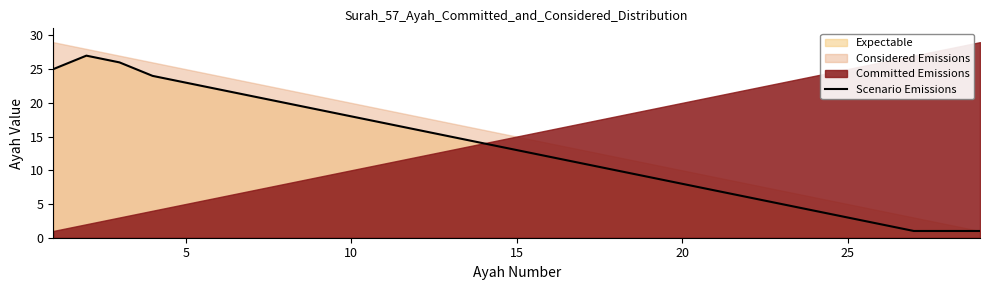

What is the smallest value displayed?

1